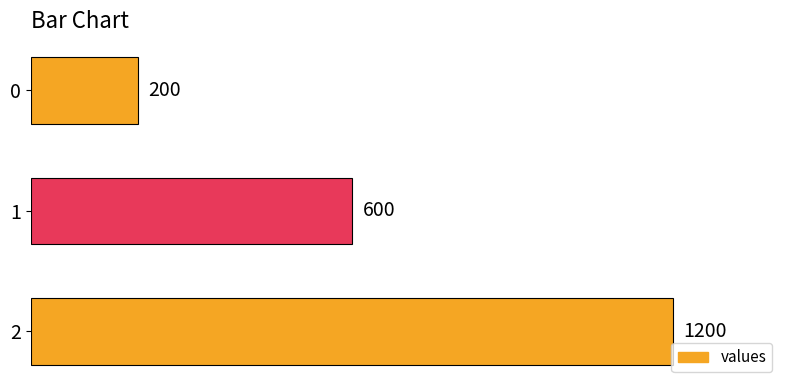

Which label corresponds to the largest value in the chart?

2